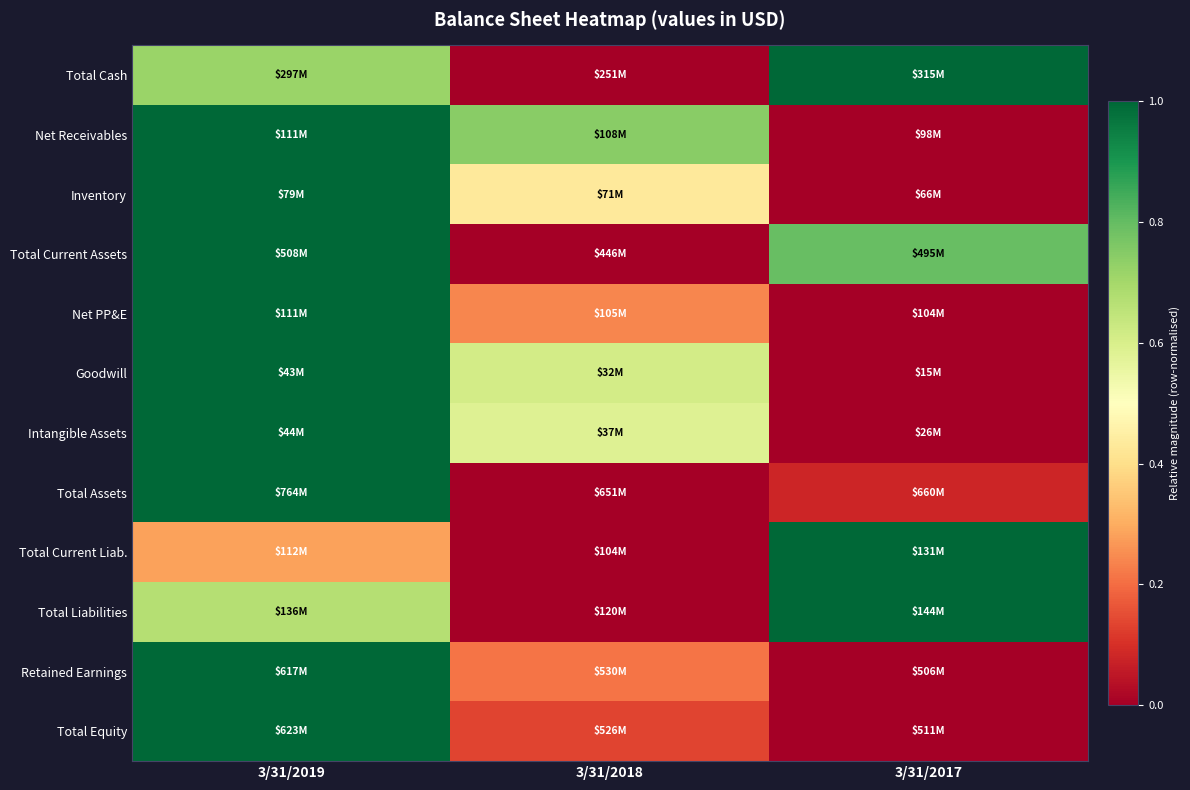

How many distinct data groups are displayed?

12